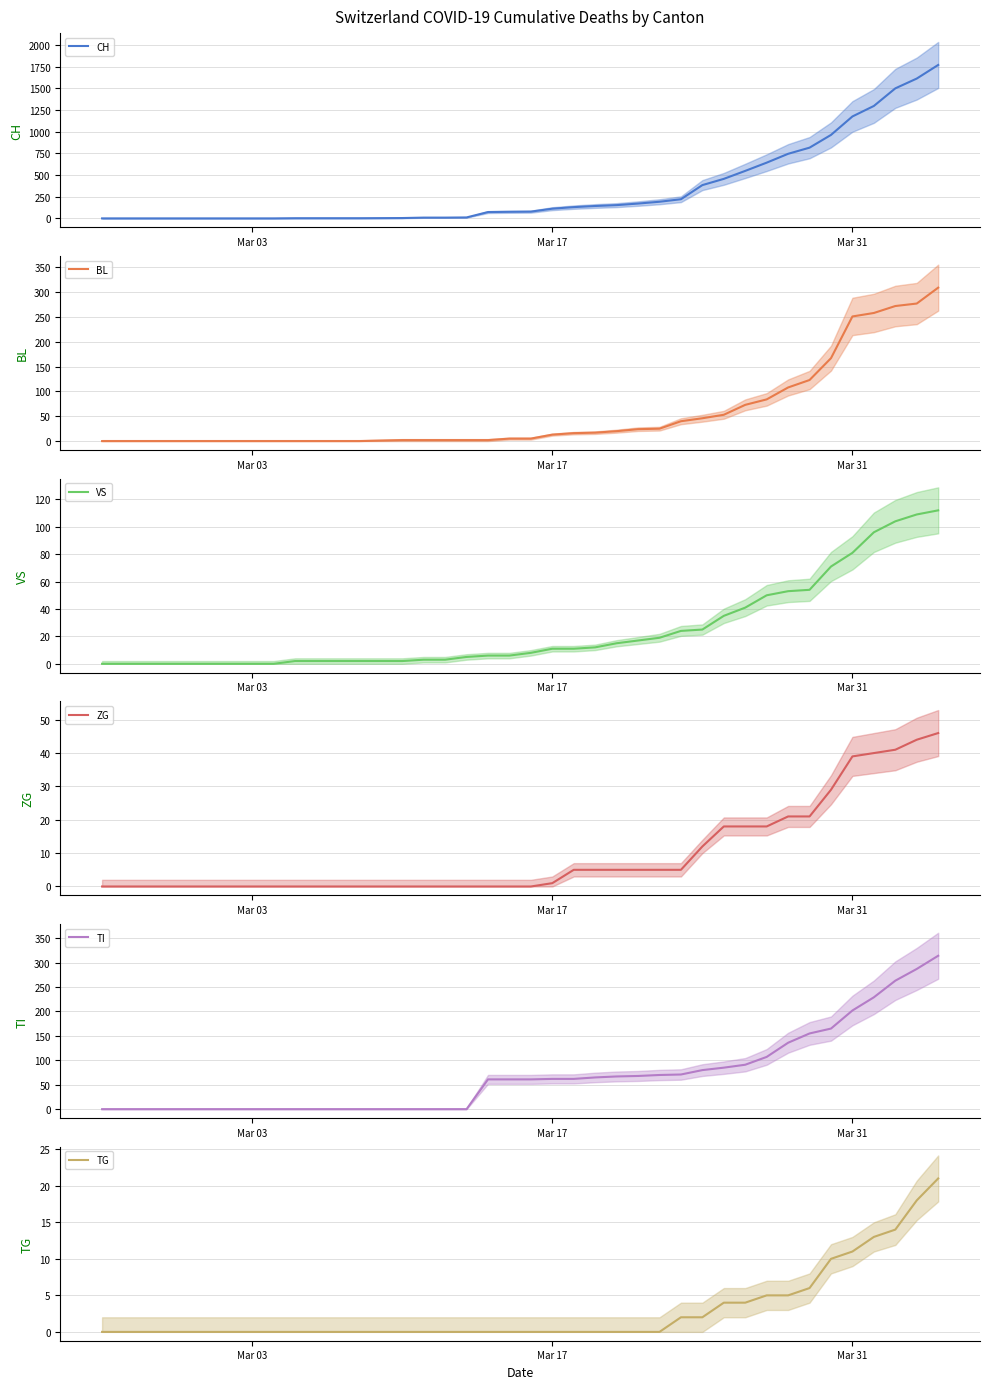

True or false: BL mean and TI mean cross at least once.

True